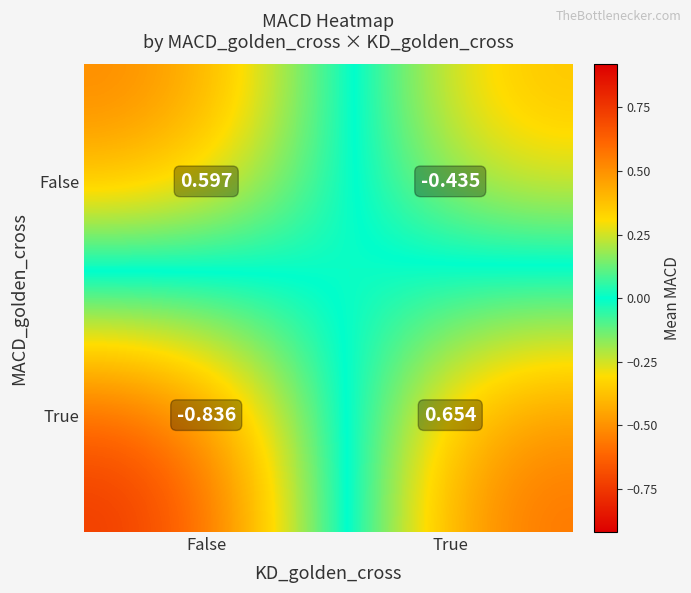

Which series has the largest total across all categories?

False